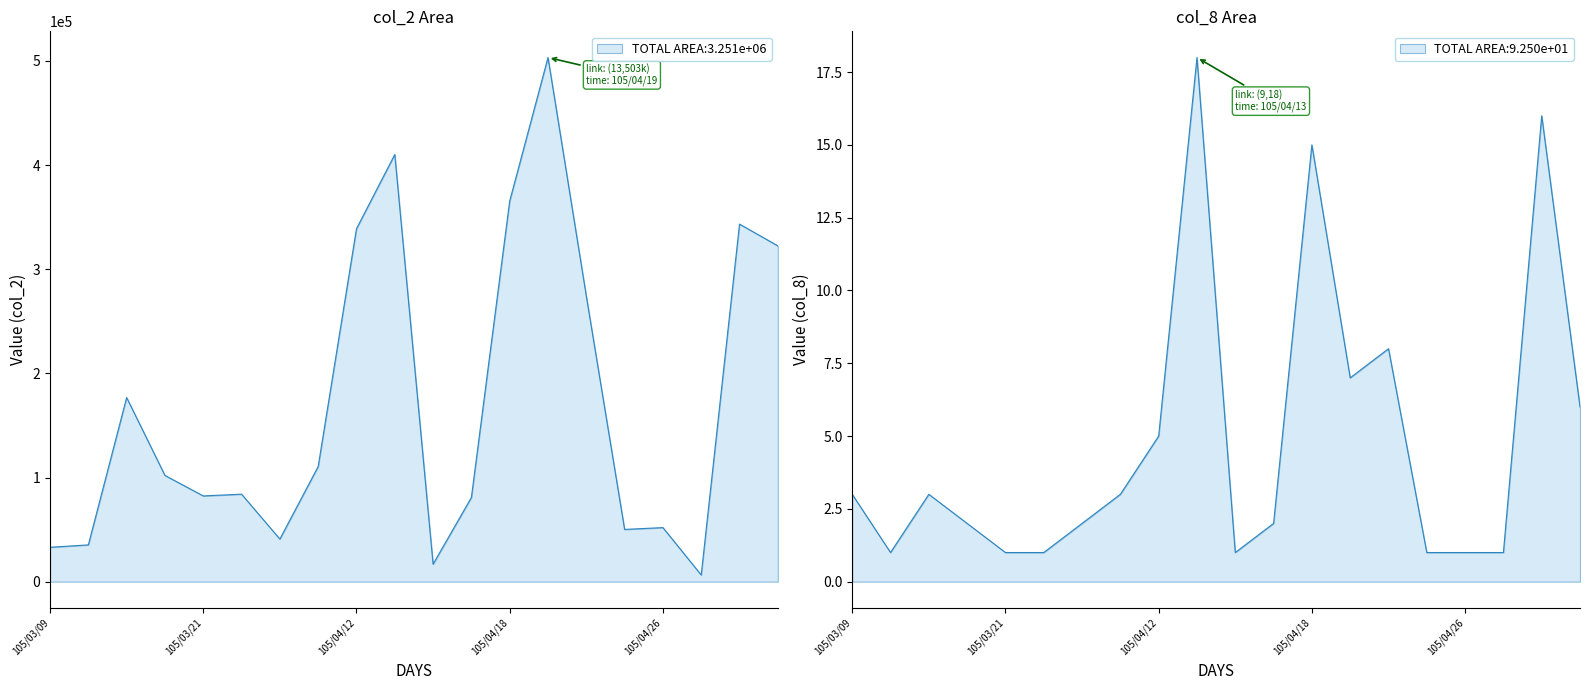

True or false: col_2 and col_8 cross at least once.

False